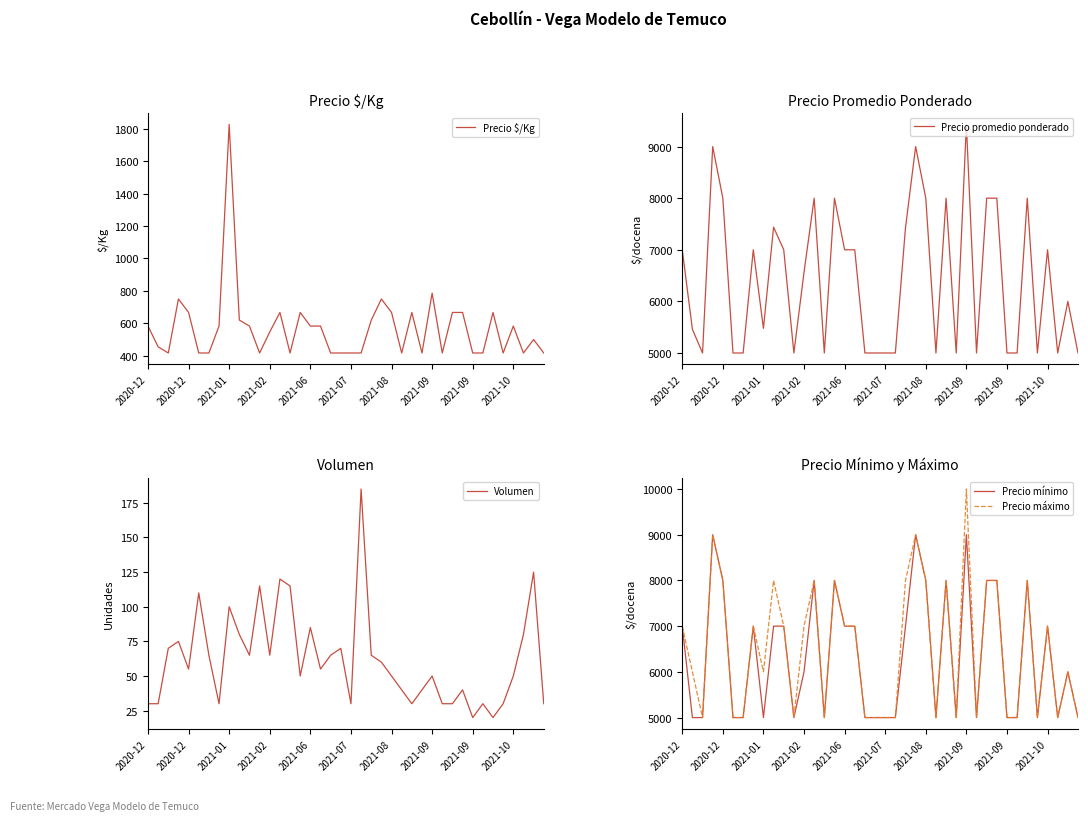

The value of Precio promedio ponderado at 33 is 1509. True or false?

False